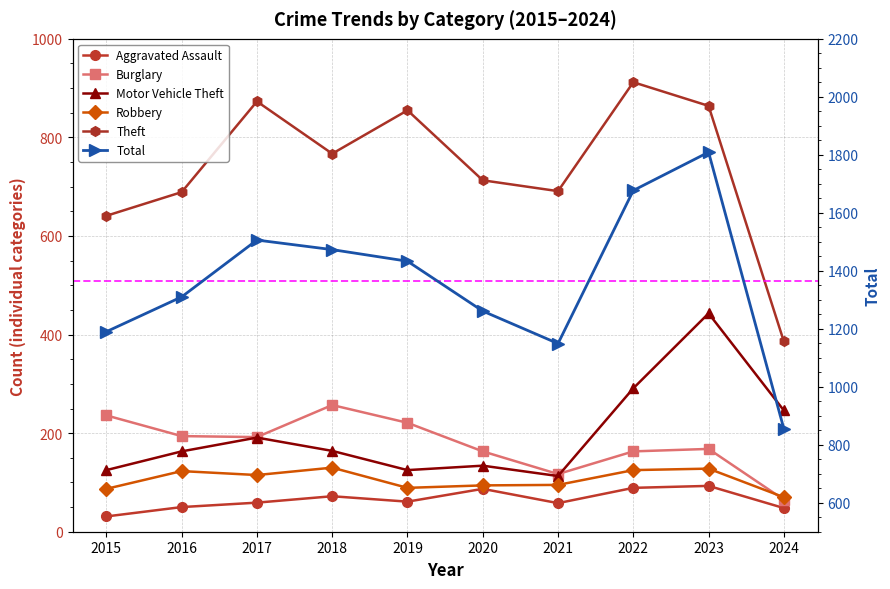

Does the chart display data point markers on the line(s)?

Yes